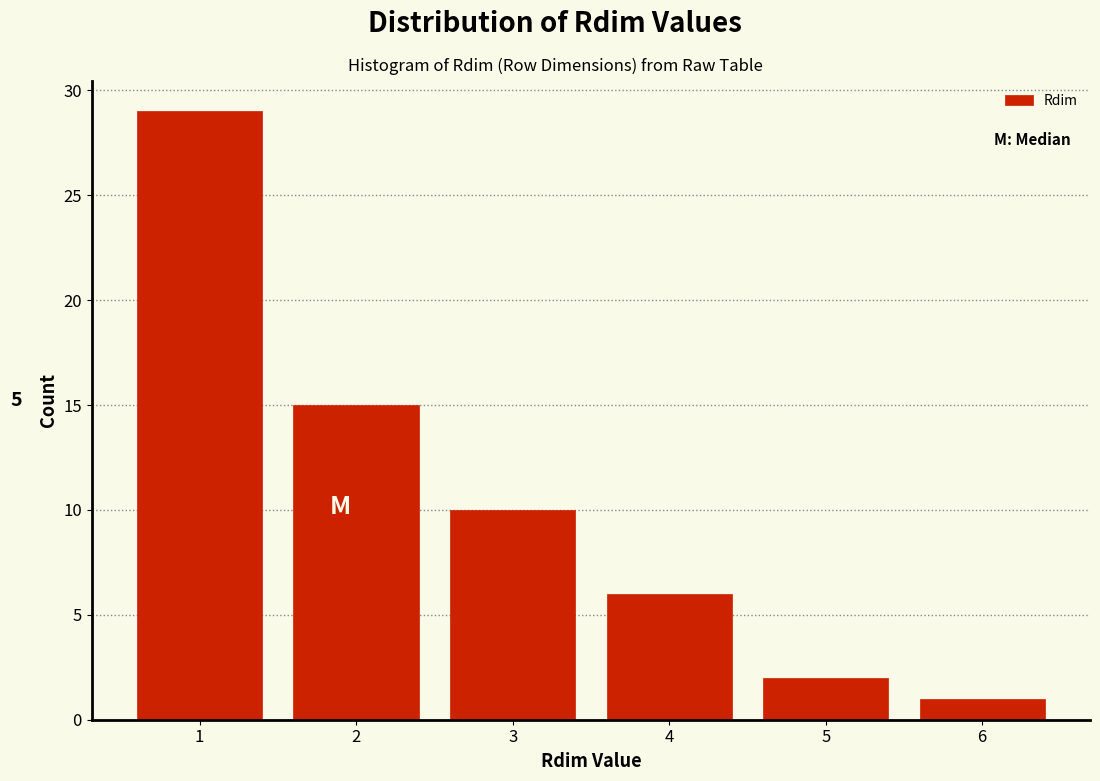

Reading right to left, transcribe all the data shown in this chart.

1	2	6	10	15	29